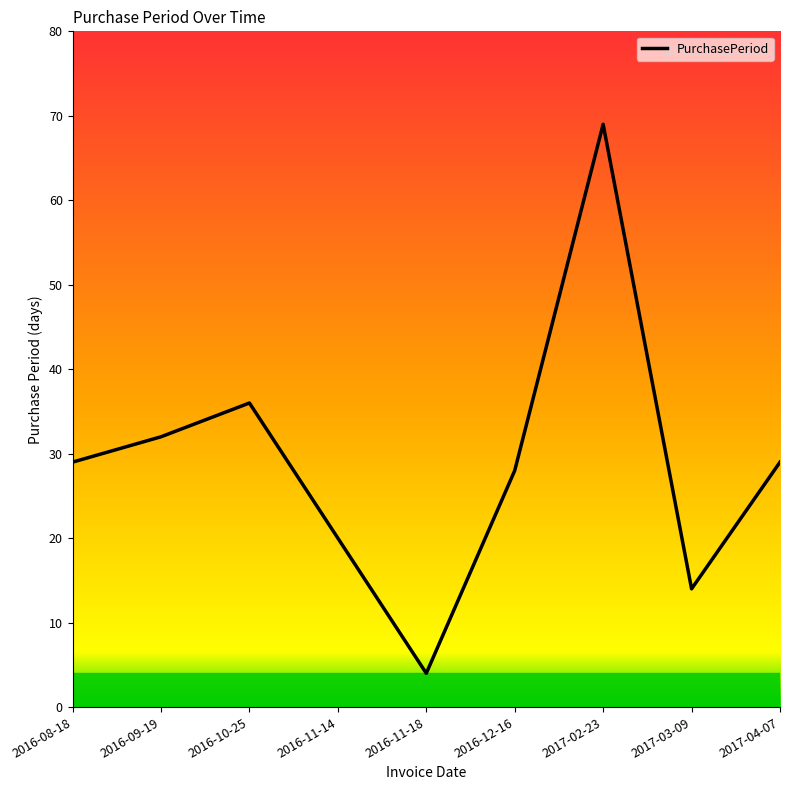

What is the greatest value displayed?

69